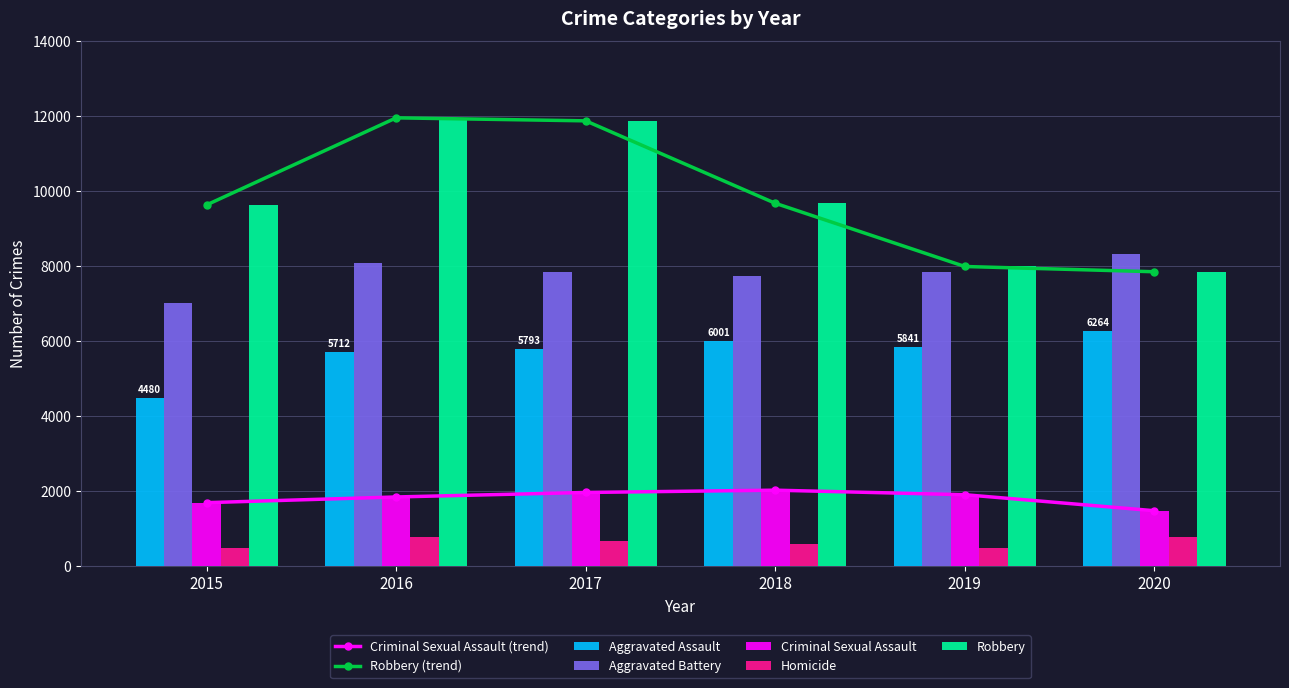

Is it true that Robbery equals 7995 at 2019?

True